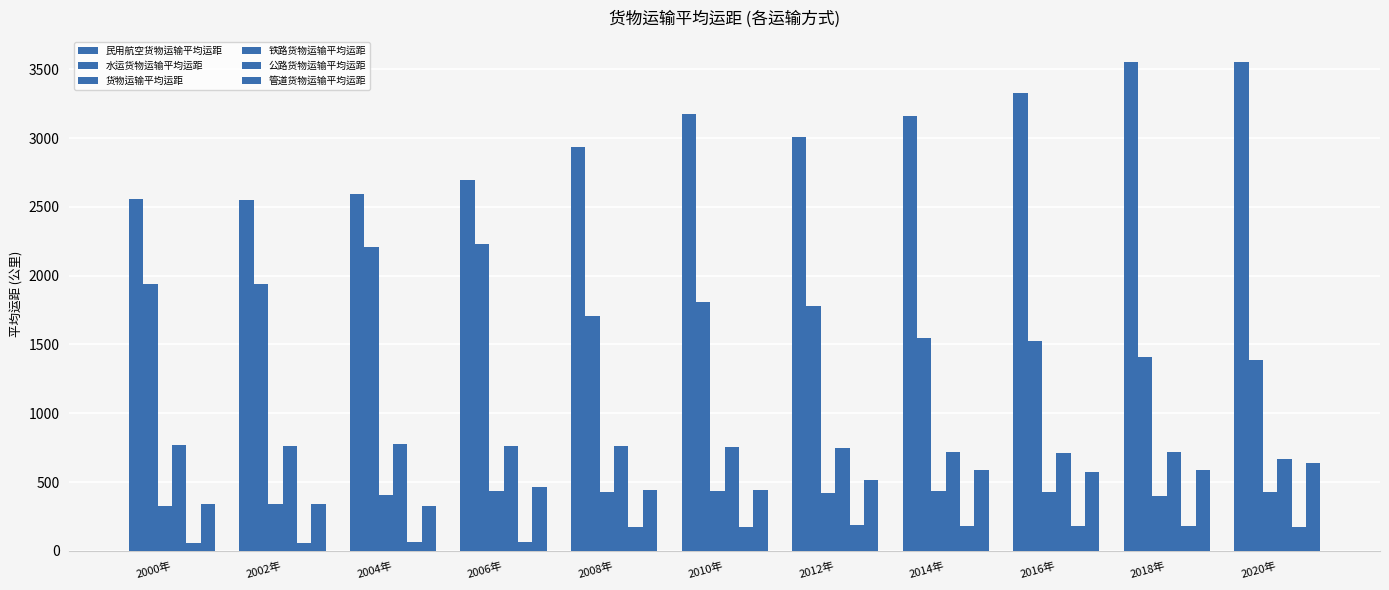

Reading left to right, what are all the values shown in this chart?

民用航空货物运输平均运距: 2555.0	2551.0	2595.0	2698.0	2934.0	3177.4	3007.0	3160.6	3330.0	3554.4	3550.1
水运货物运输平均运距: 1939.0	1940.0	2211.0	2231.0	1706.7	1805.7	1781.3	1550.7	1525.1	1409.6	1389.6
货物运输平均运距: 326.0	342.0	407.0	436.1	427.0	437.5	423.9	435.9	425.4	397.2	427.5
铁路货物运输平均运距: 771.0	764.0	775.0	761.7	760.0	758.9	747.5	721.9	714.1	715.8	670.3
公路货物运输平均运距: 59.0	61.0	63.0	66.5	171.5	177.2	186.7	182.6	182.8	180.1	175.6
管道货物运输平均运距: 340.0	339.0	329.0	463.9	443.0	439.7	515.6	586.9	571.6	590.2	636.6